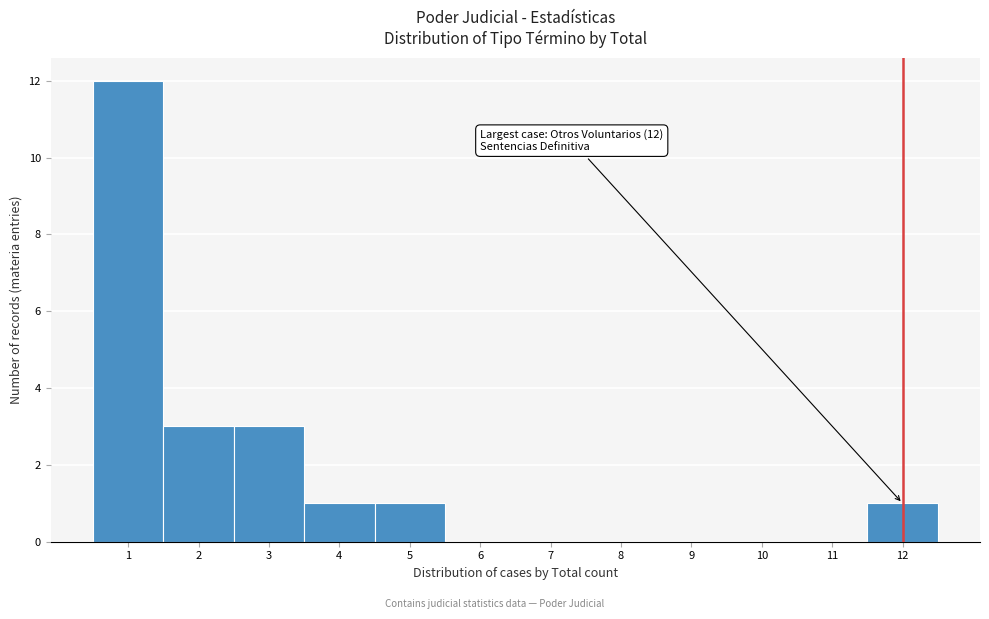

Which range on the x-axis has the tallest bar?

0.5 to 1.5